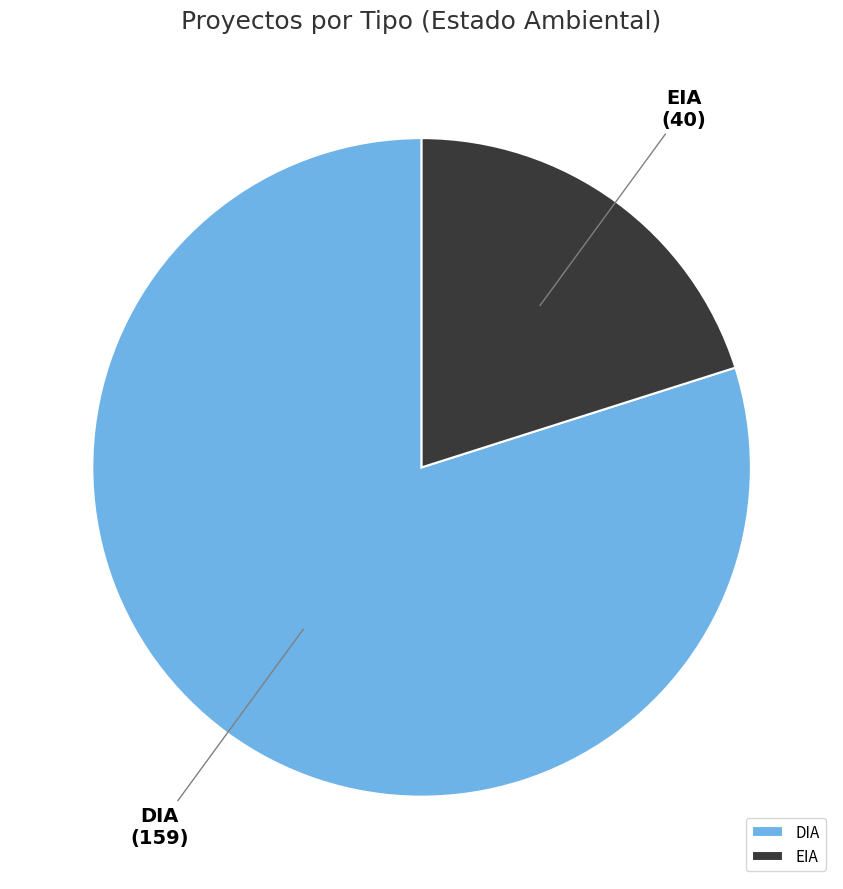

Does DIA account for over 50% of the chart?

Yes